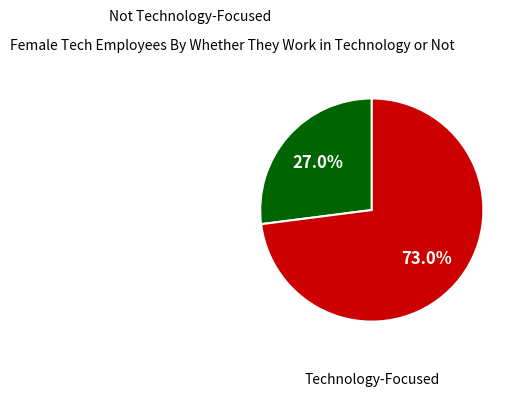

Count the number of slices in the pie.

2